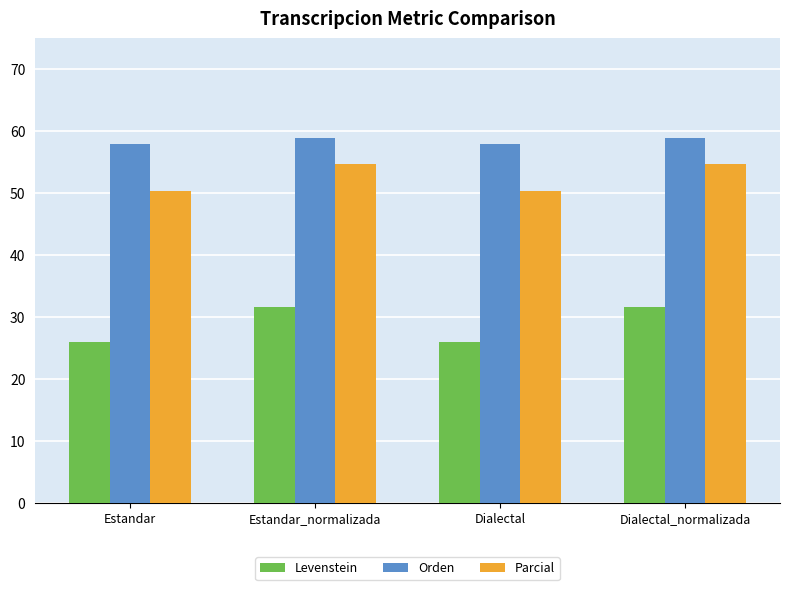

The value of Orden at Dialectal_normalizada is 59.0. True or false?

True